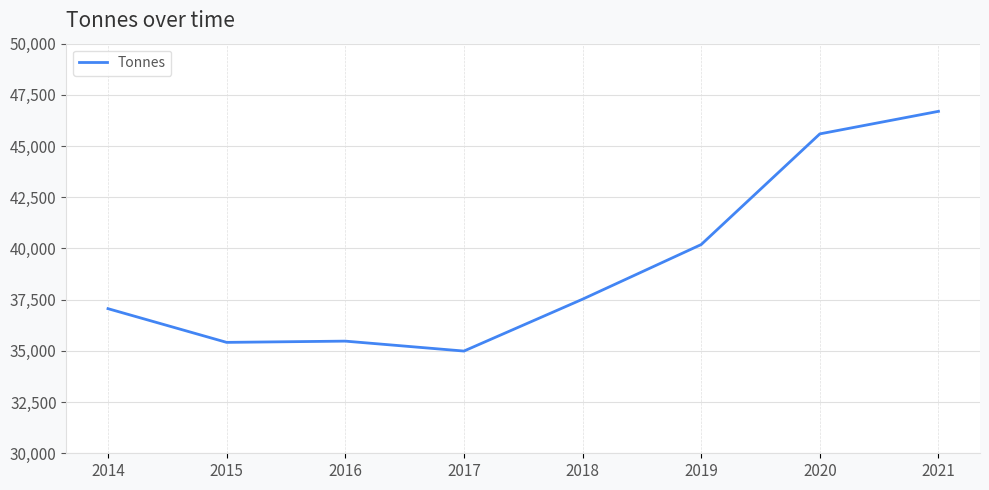

The value at 2021 is 46696. True or false?

True